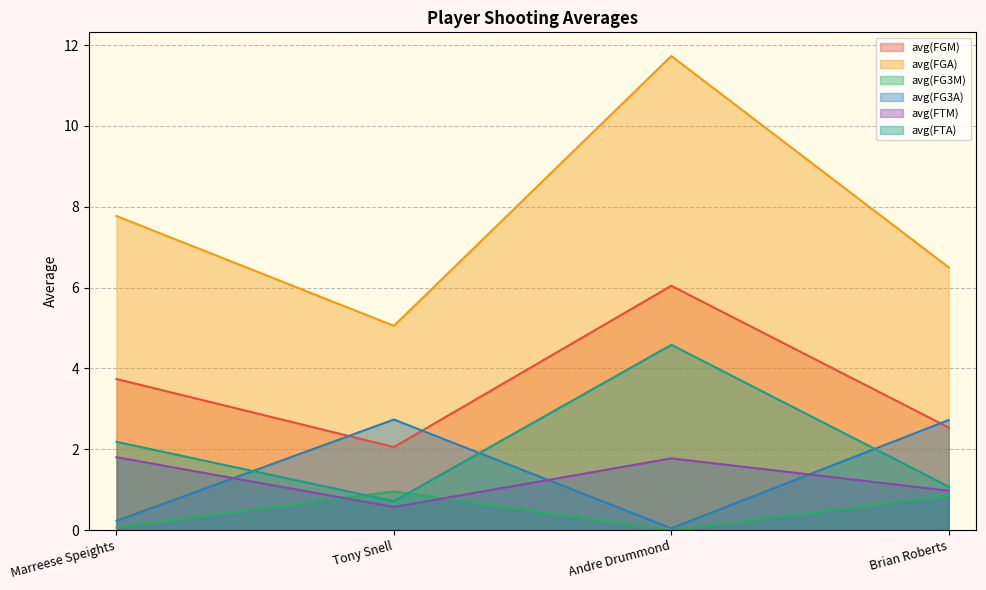

Rank the series by their maximum value, from lowest to highest.

avg(FG3M), avg(FTM), avg(FG3A), avg(FTA), avg(FGM), avg(FGA)